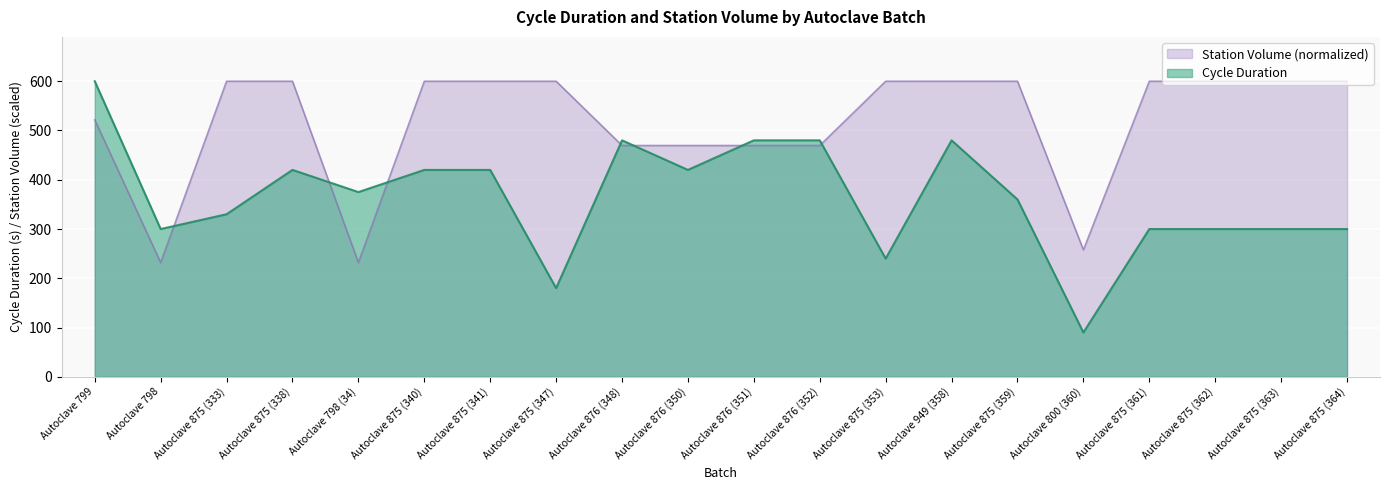

List the series in order of their overall mean, highest first.

Station Volume (normalized), Cycle Duration